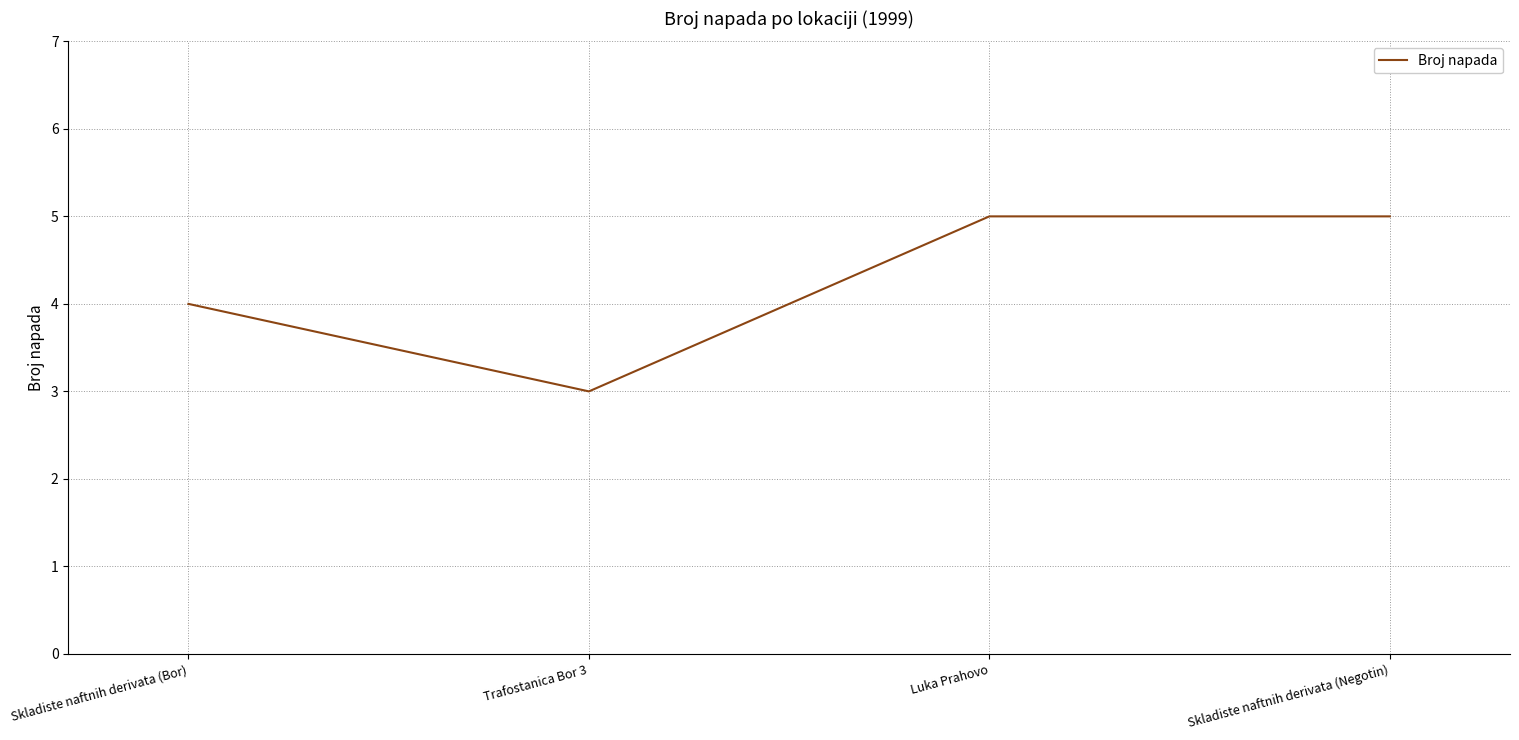

Is this an area chart (filled region under the line)?

No